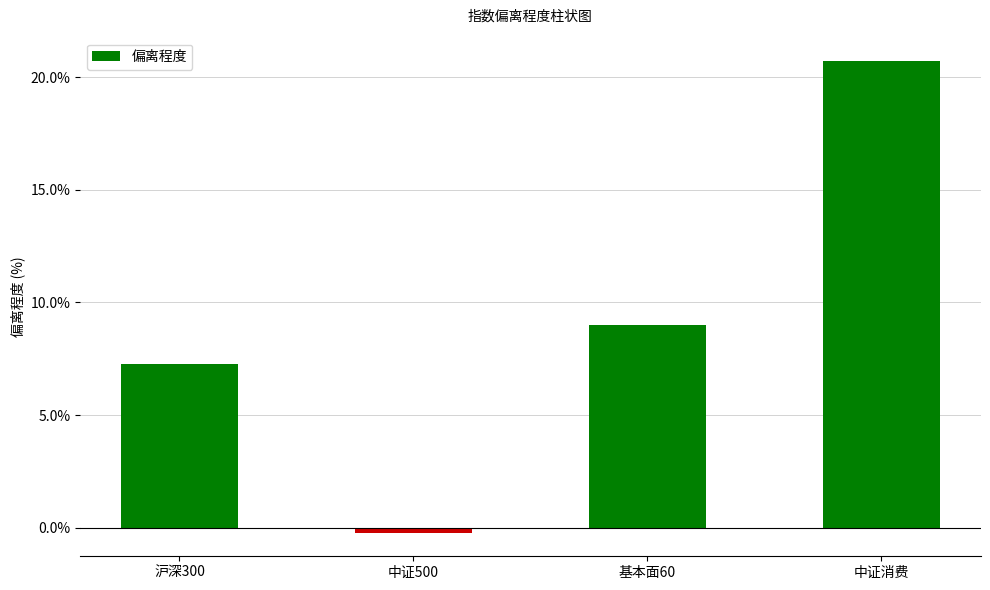

What is the value of the 2nd bar from the left?

-0.2